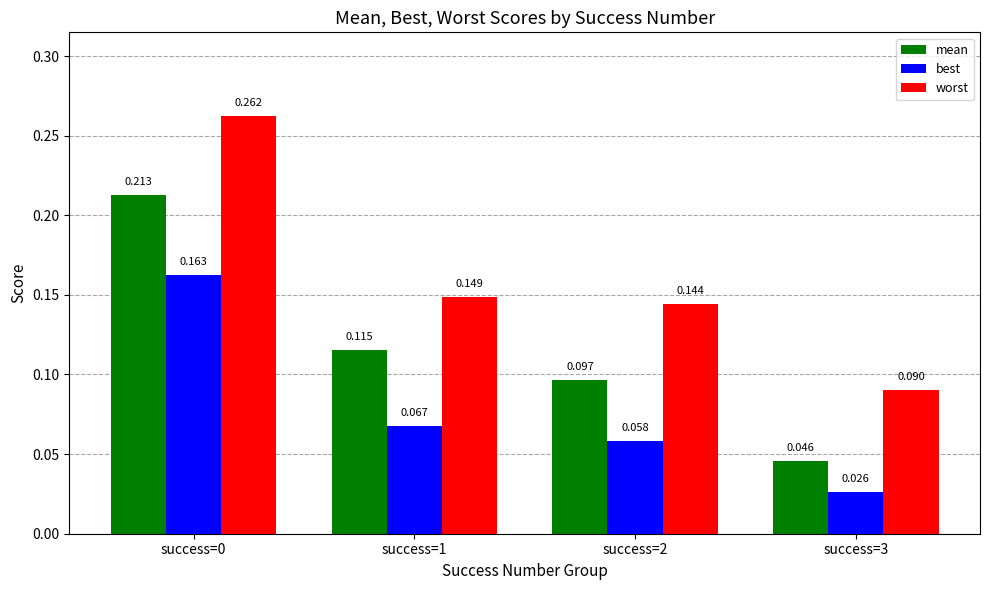

Where is mean nearest to the value 0?

success=3